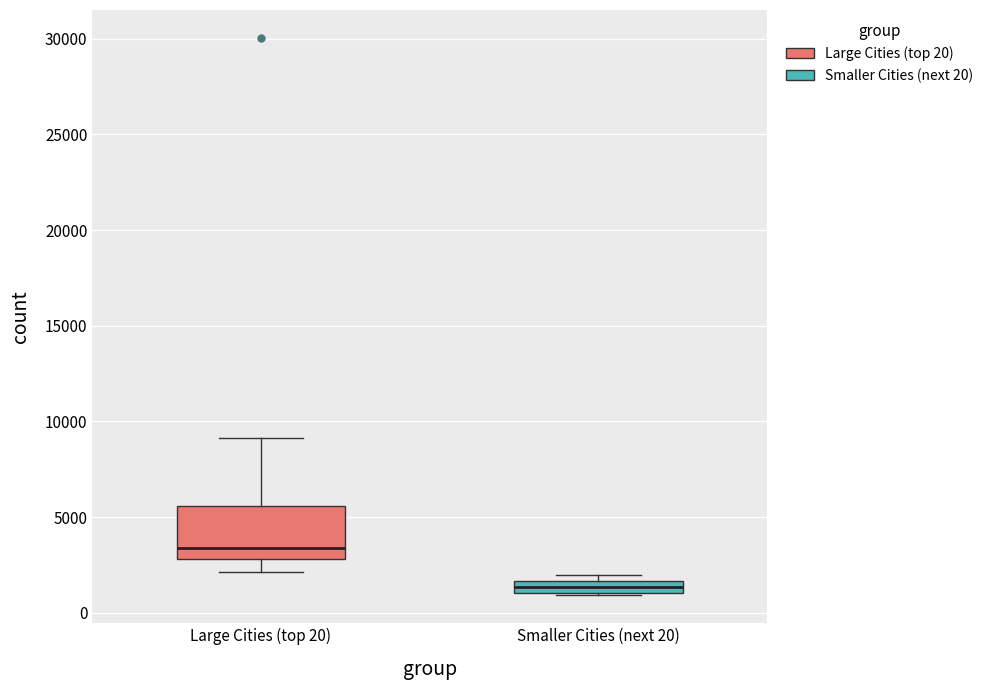

Which box has the highest median line?

Large Cities (top 20)